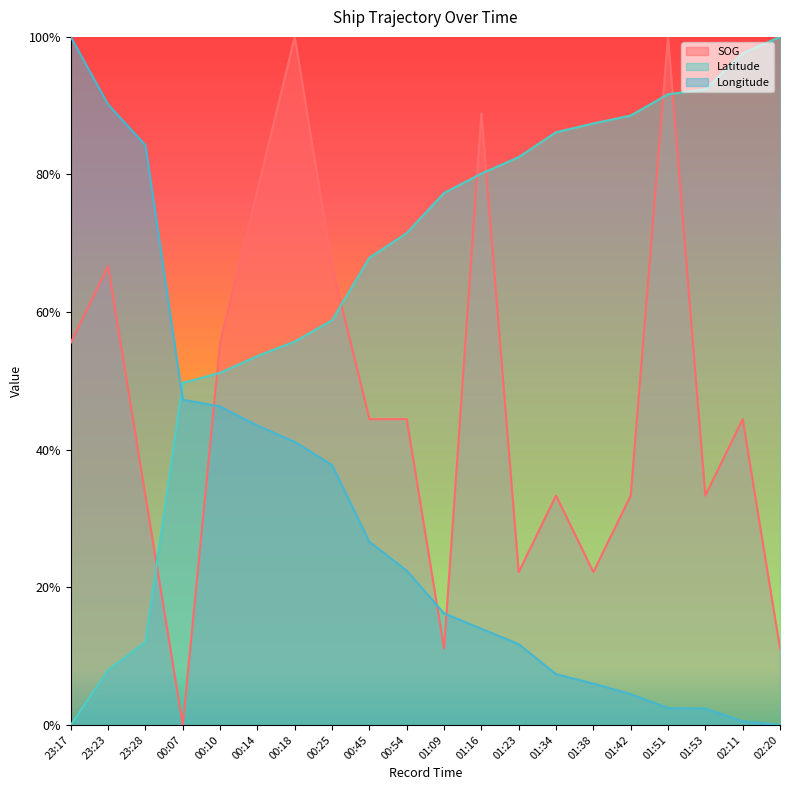

After their last crossing, which series has the higher values: Longitude or SOG?

SOG